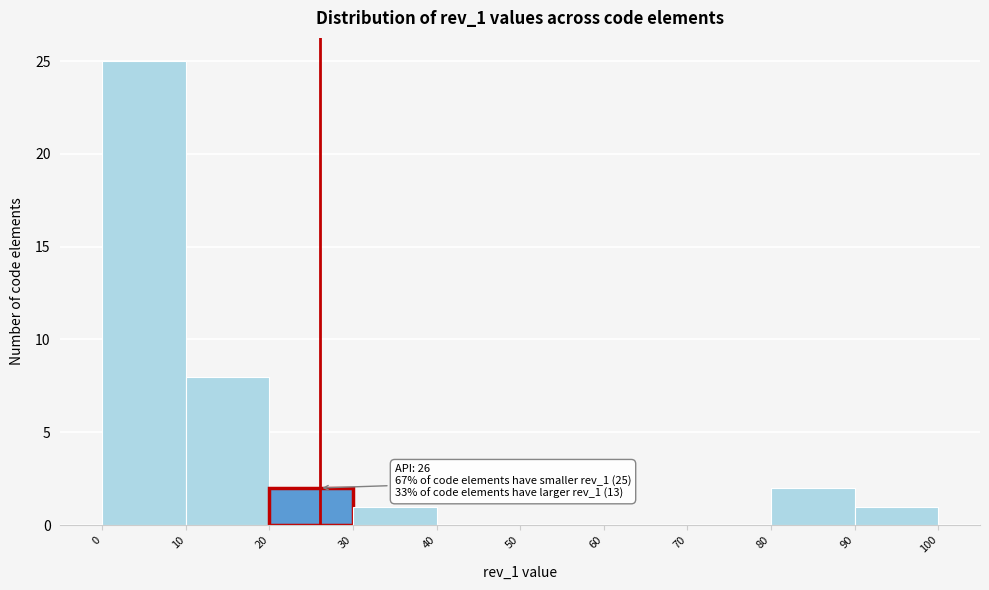

Over which range of the x-axis is the bar tallest?

0 to 10